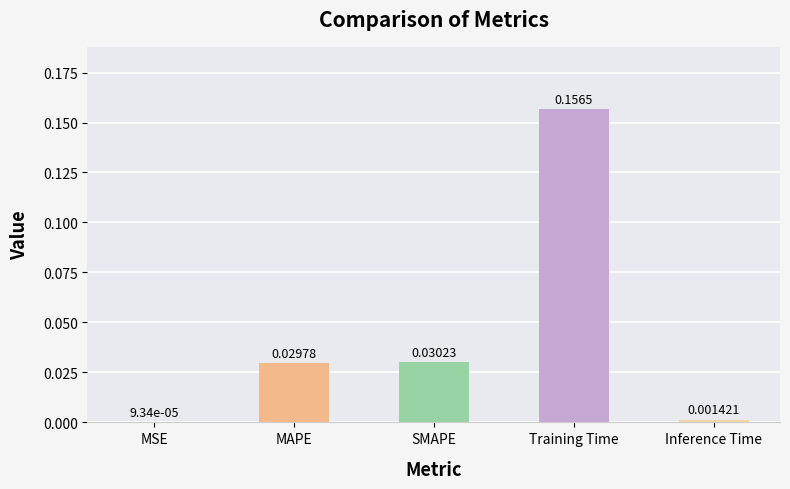

Between MAPE and MSE, which is larger?

MAPE